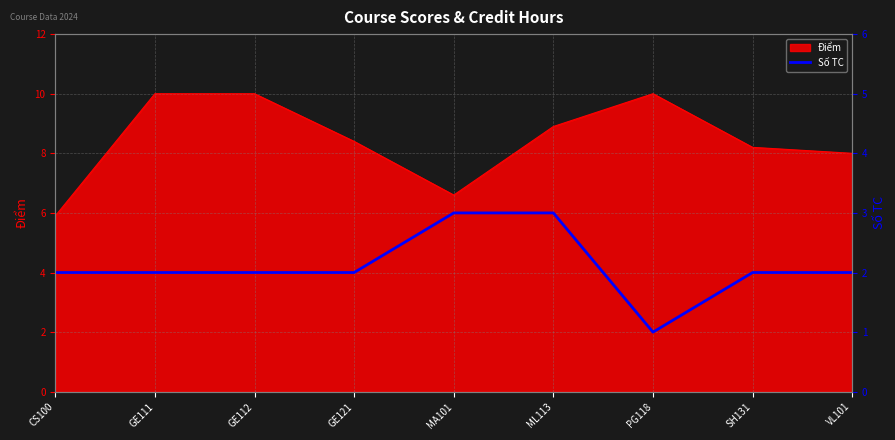

At which label does Điểm reach its minimum?

CS100